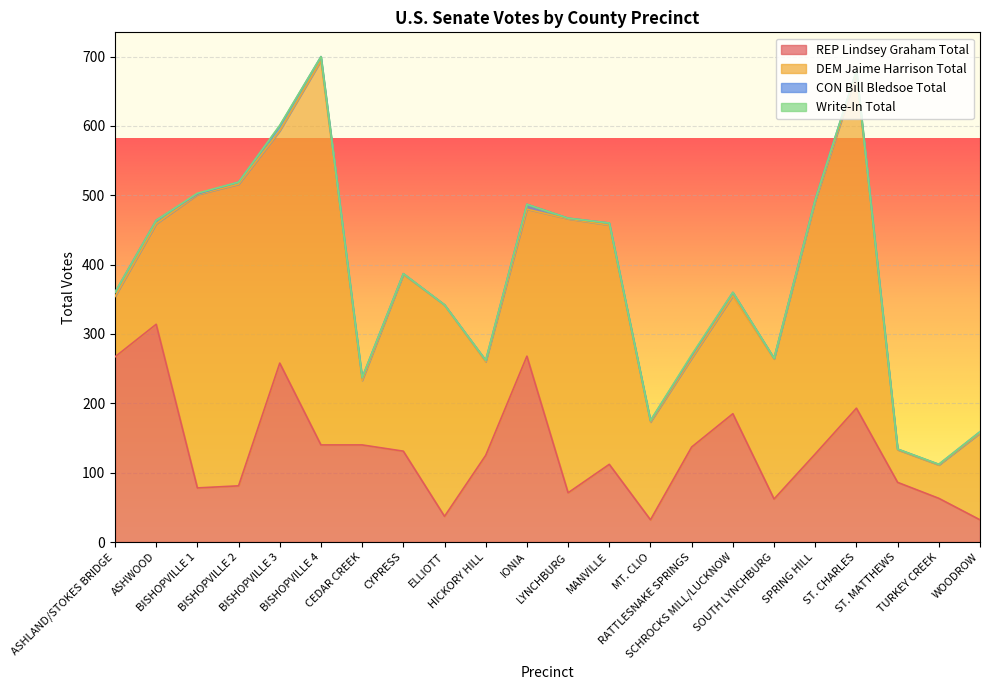

How many values in CON Bill Bledsoe Total are above zero?

21